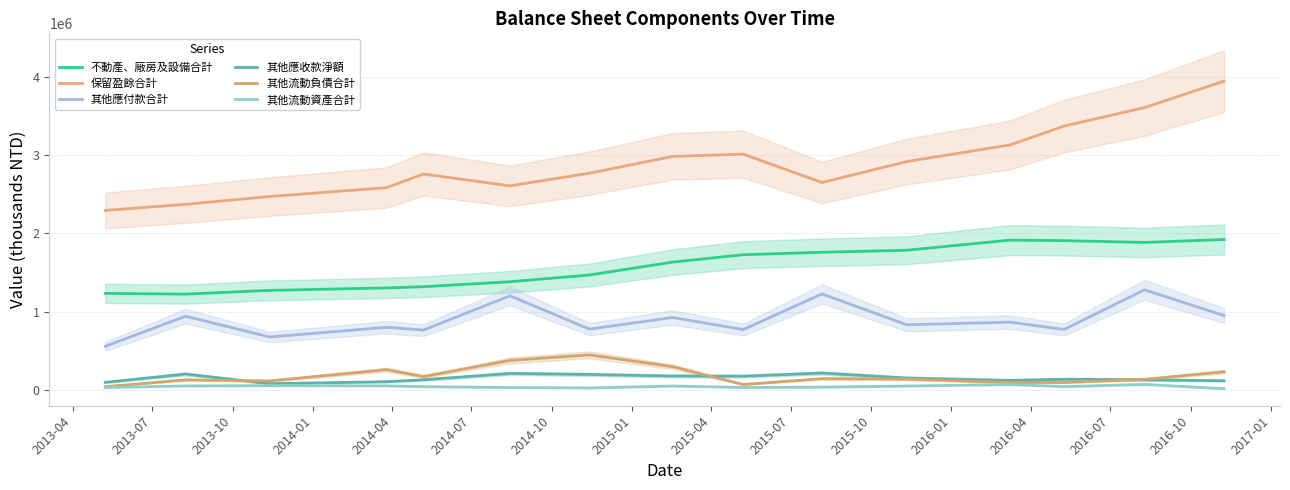

What value does the 其他應付款合計 series have at 2016-10?

948549